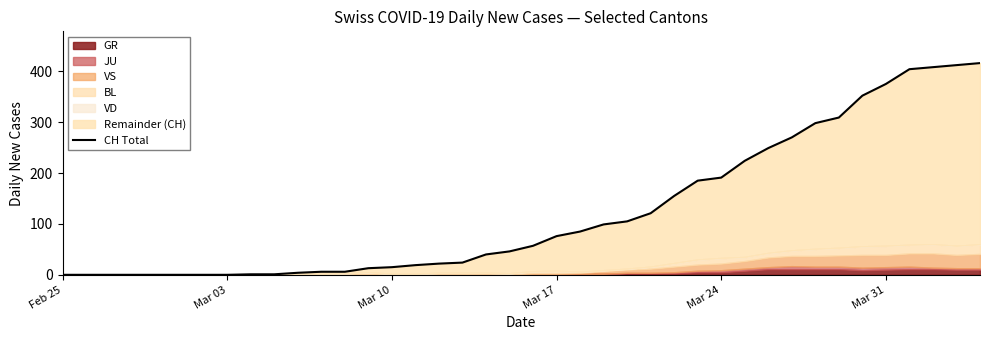

Is it true that the value at Mar 31 is 375?

True